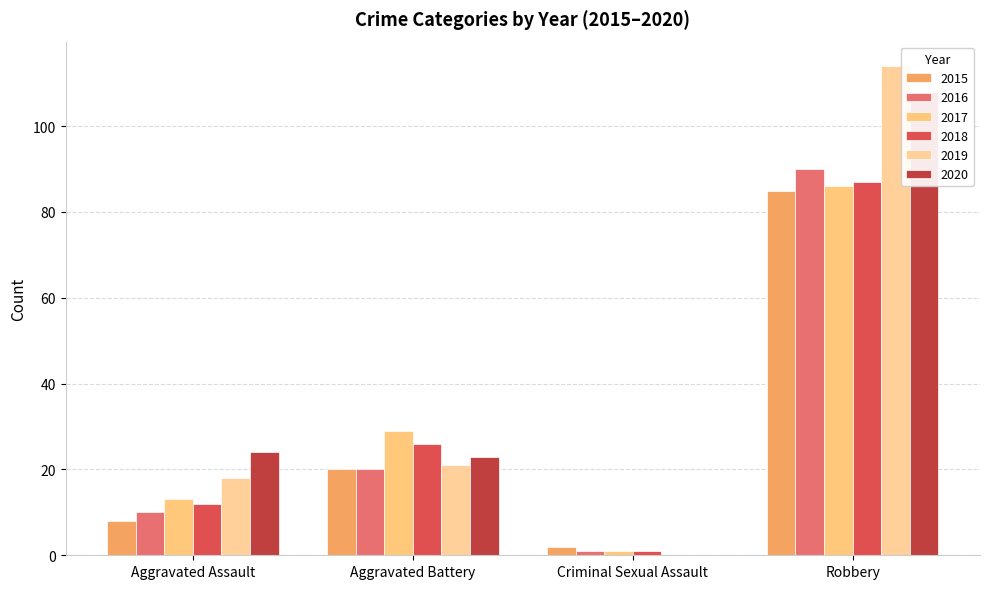

Is the value of 2015 at Criminal Sexual Assault greater than the value of 2019 at Aggravated Battery?

No